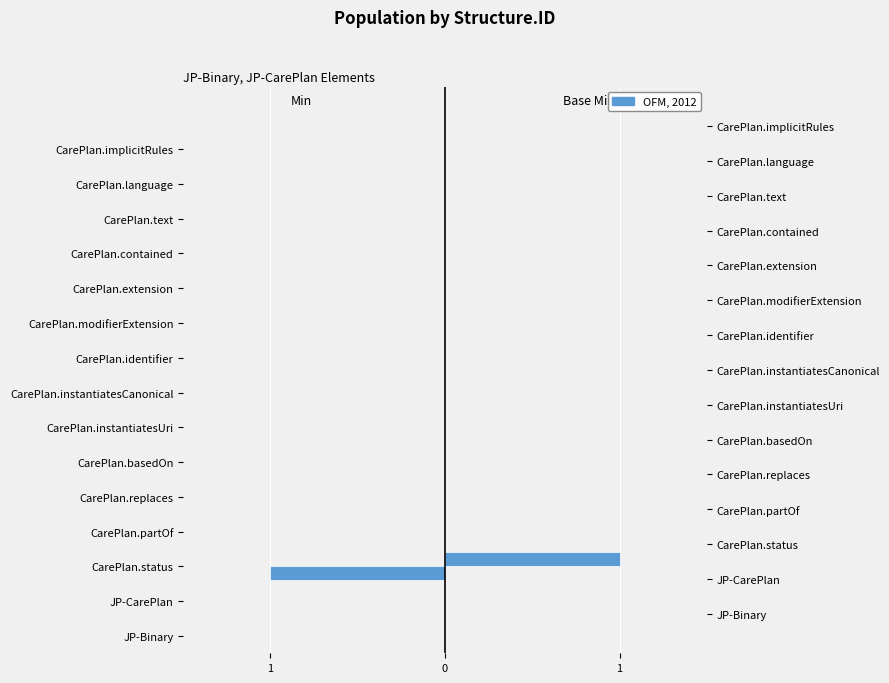

Reading left to right, extract all data points from this chart.

Min: 0	0	-1	0	0	0	0	0	0	0	0	0	0	0	0
Base Min: 0	0	1	0	0	0	0	0	0	0	0	0	0	0	0